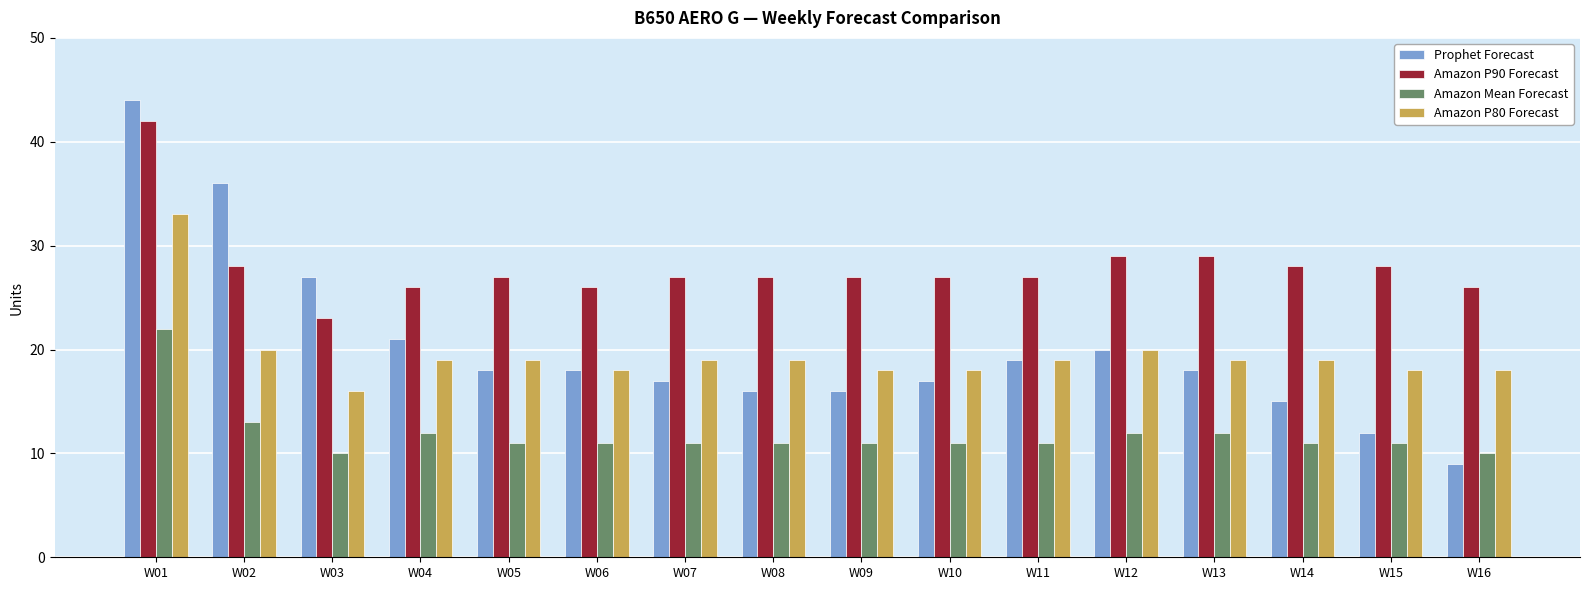

List the series in order of their peak value, highest first.

Prophet Forecast, Amazon P90 Forecast, Amazon P80 Forecast, Amazon Mean Forecast